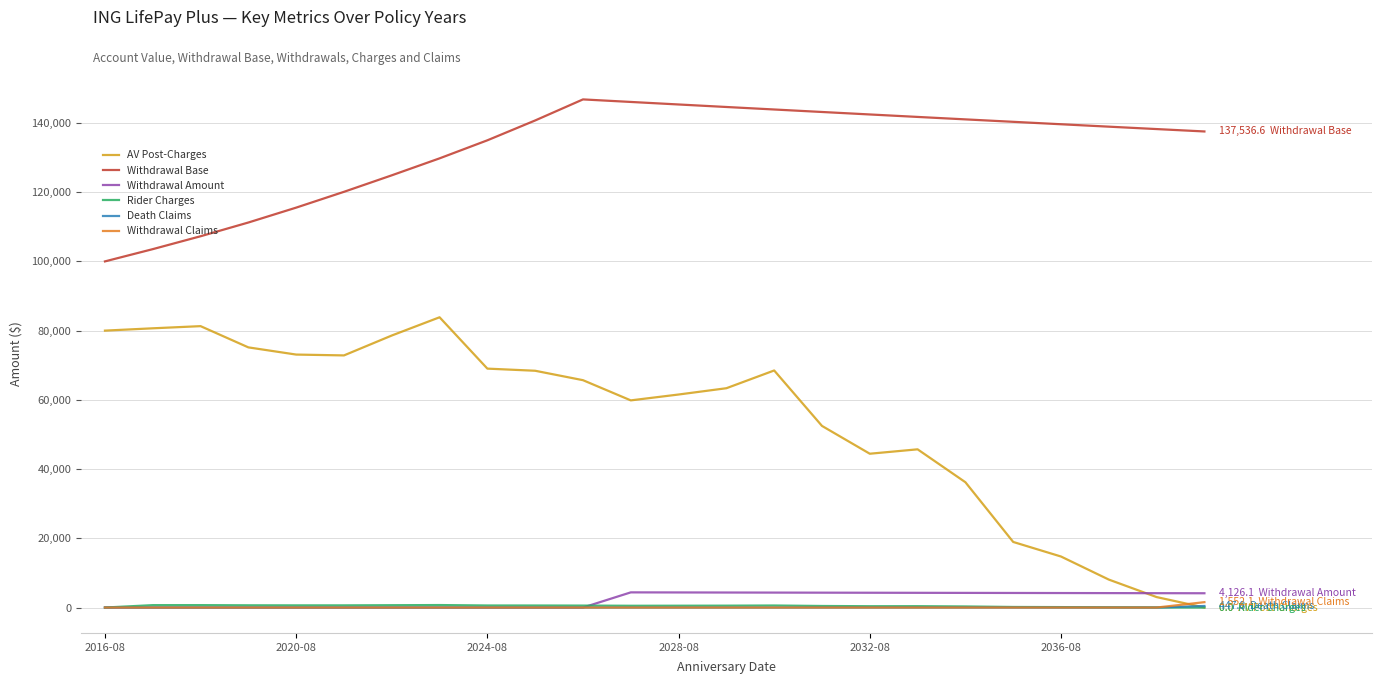

Which series has the widest spread of values?

AV Post-Charges